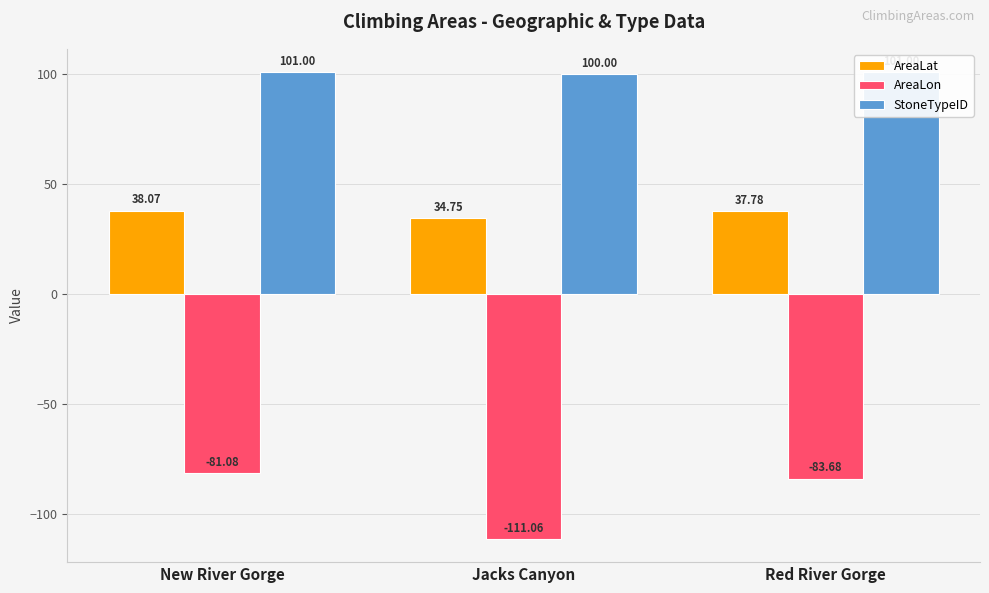

The StoneTypeID series shows 101.0 at New River Gorge. True or false?

True